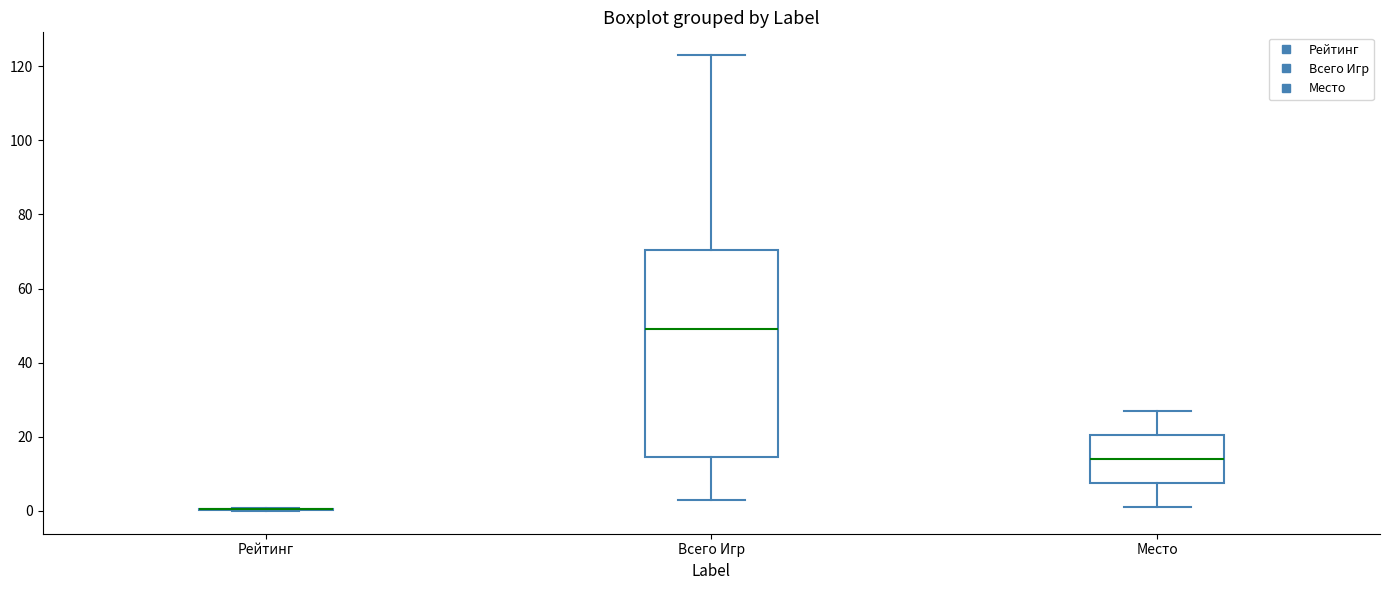

Reading left to right, read every box against the y-axis: the position of its median line, the range the box covers, and the ends of its whiskers. The values are not printed on the chart, so give them approximately, as read against the axis.

Рейтинг: box collapsed to a line at 0, whiskers 0 to 0
Всего Игр: median 50, box 14 to 70, whiskers 4 to 124
Место: median 14, box 8 to 20, whiskers 2 to 28